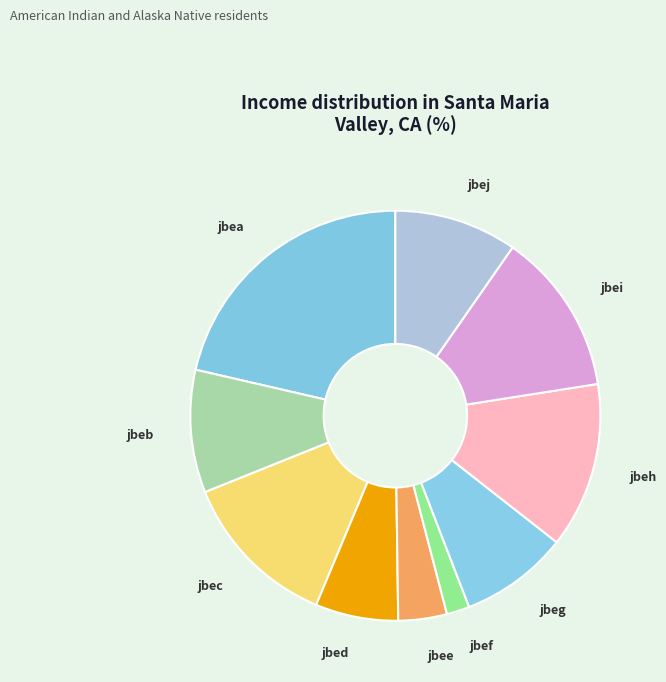

How many slices are in this pie chart?

10